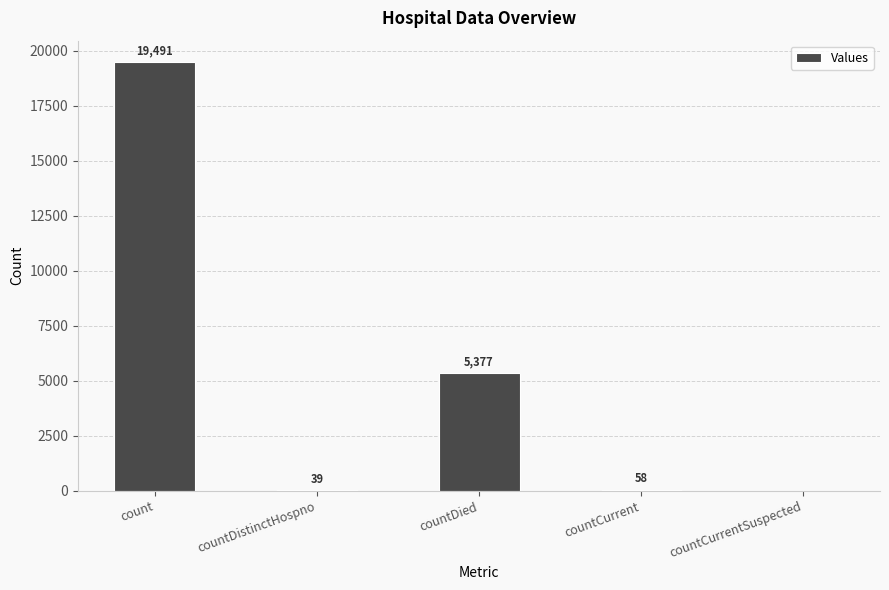

Is it true that the value at countCurrent is 58?

True